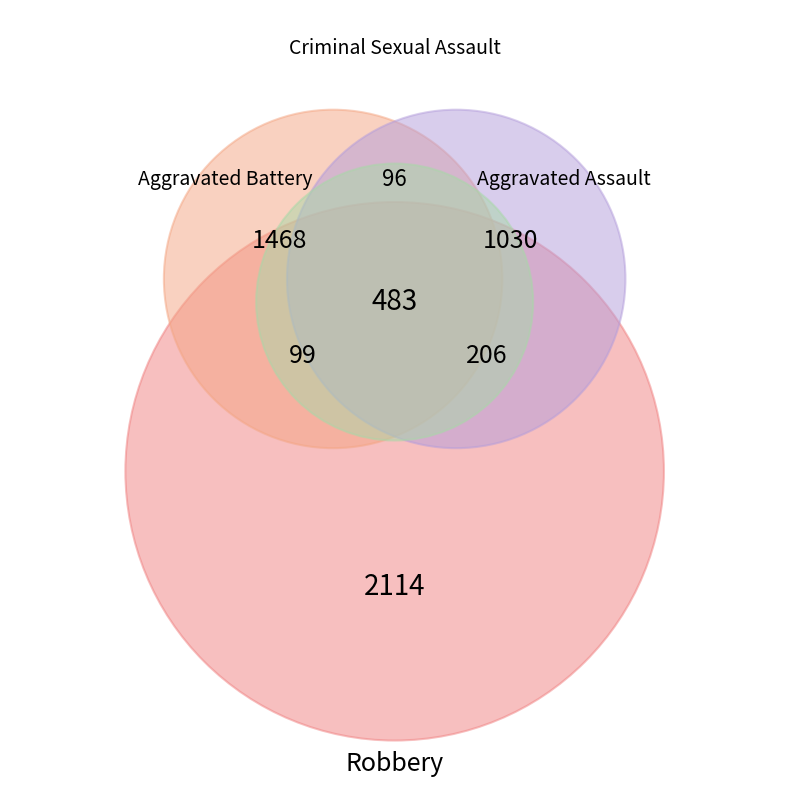

Which has a higher value, Aggravated Battery or Criminal Sexual Assault?

Aggravated Battery